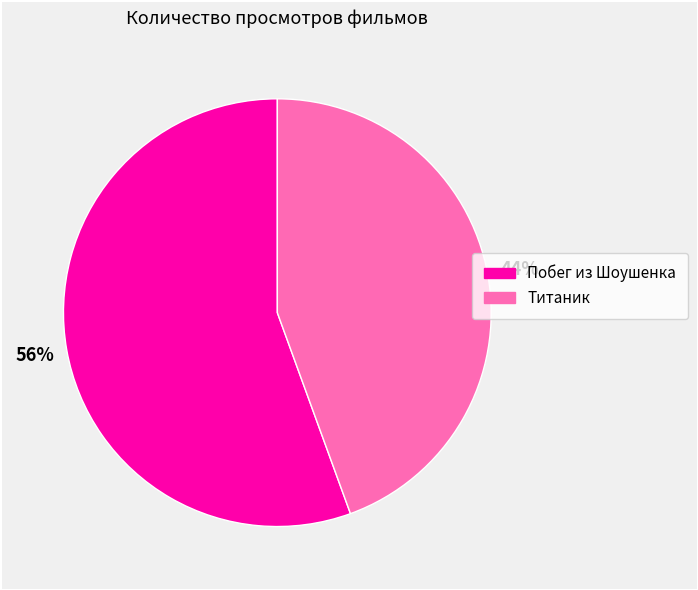

The Побег из Шоушенка slice represents 70% of the pie. True or false?

False